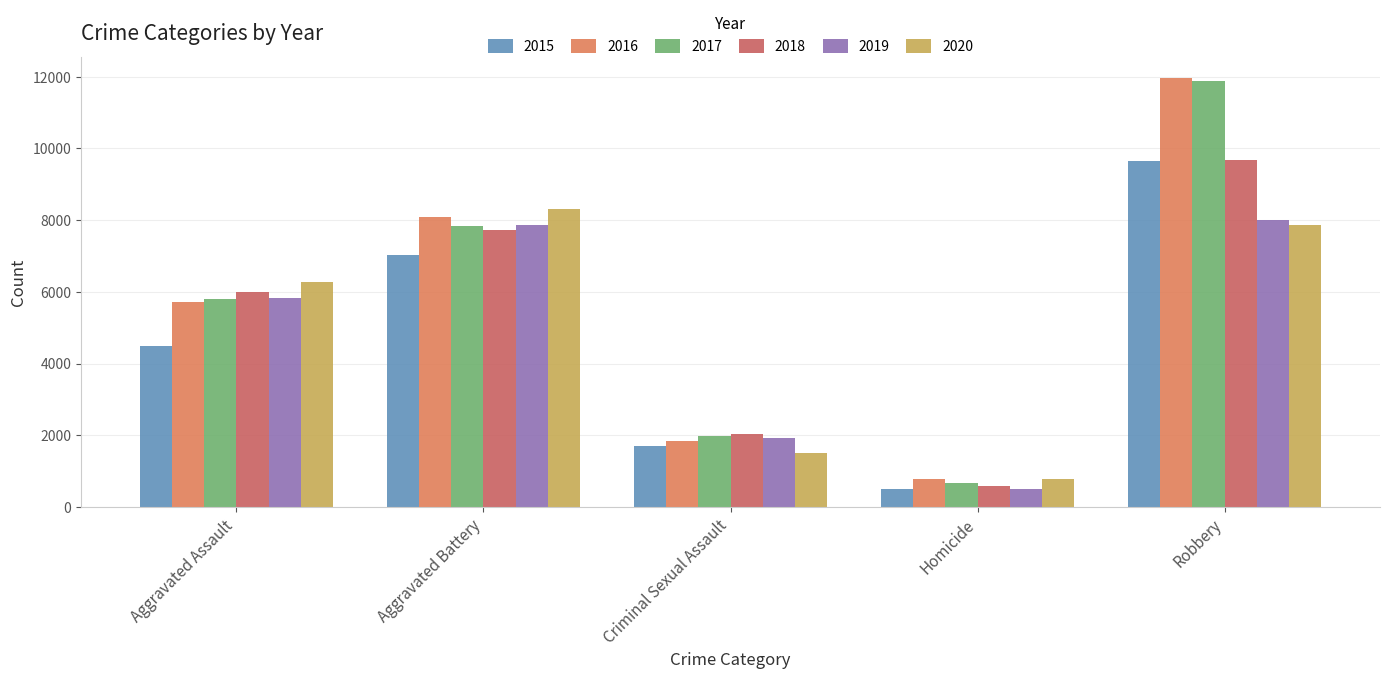

At which category is the sum across all series the highest?

Robbery